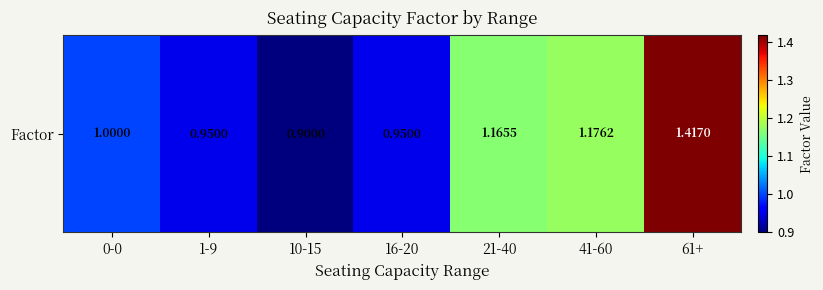

What is the greatest value displayed?

1.4